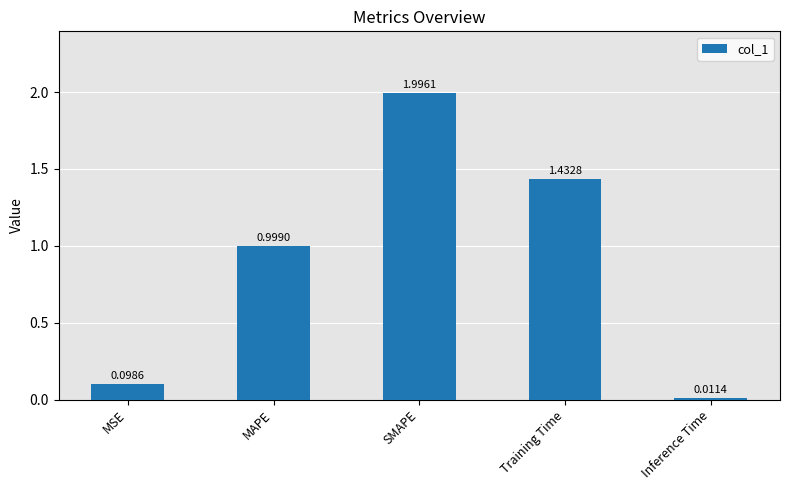

What is the label of the 3rd bar from the left?

SMAPE